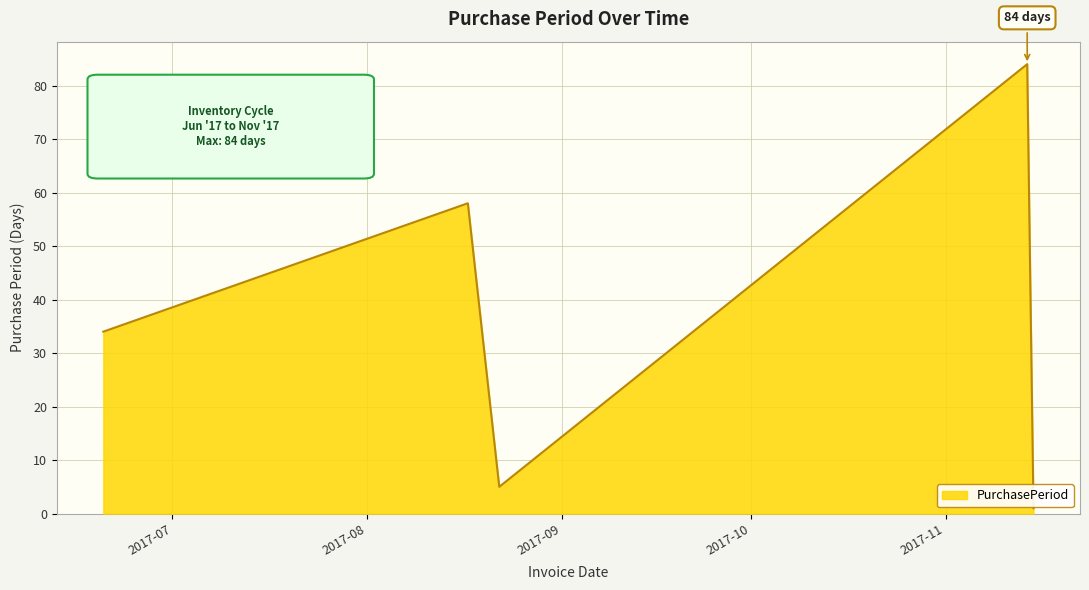

True or false: there are more than 2 points higher than both neighbors.

False